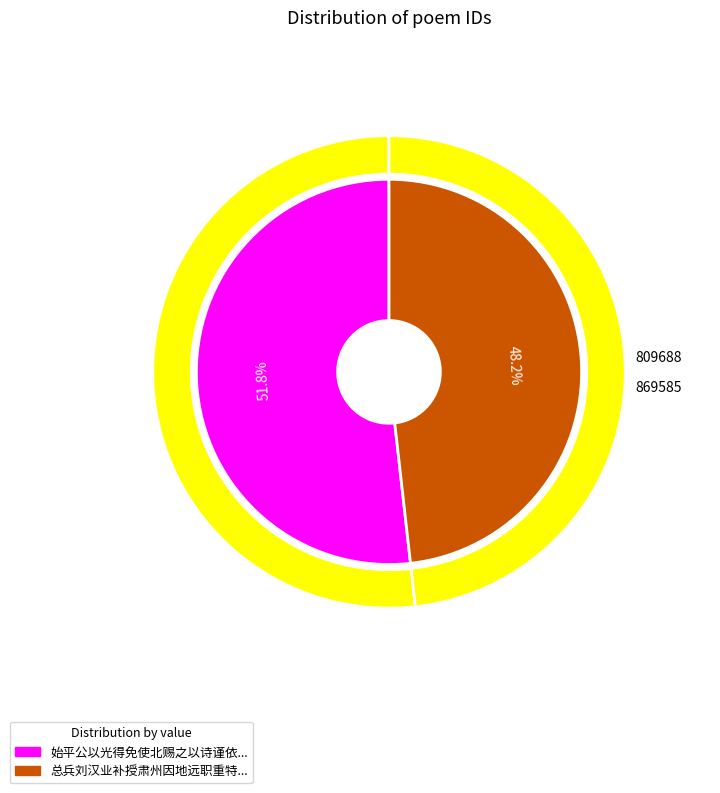

Does 始平公以光得免使北赐之以诗谨依韵酬和 represent more than half of the total?

Yes